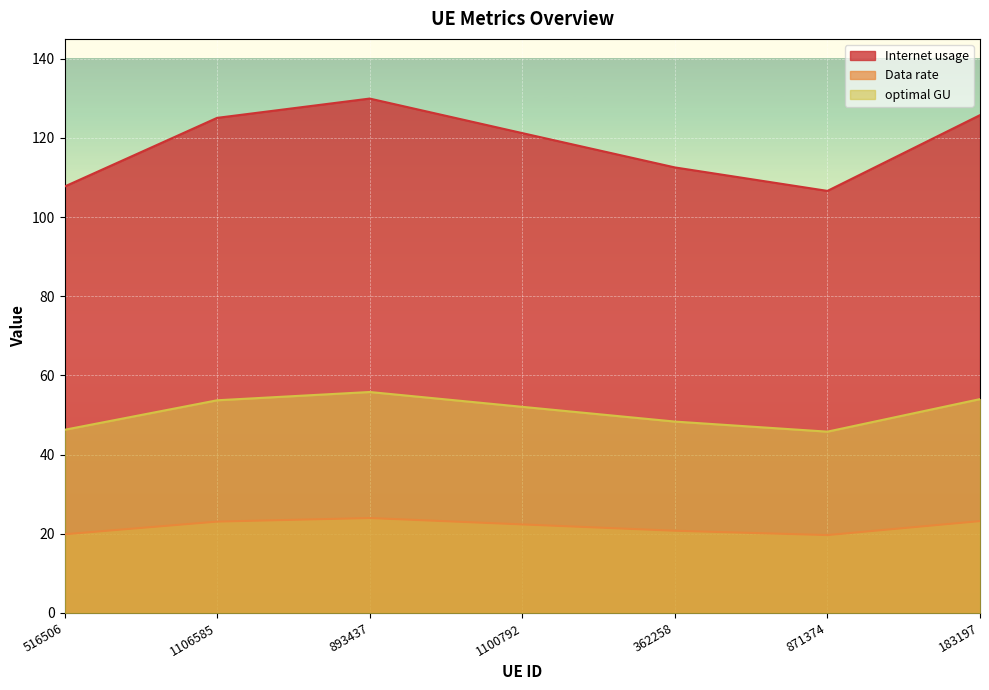

True or false: optimal GU and Data rate cross at least once.

False